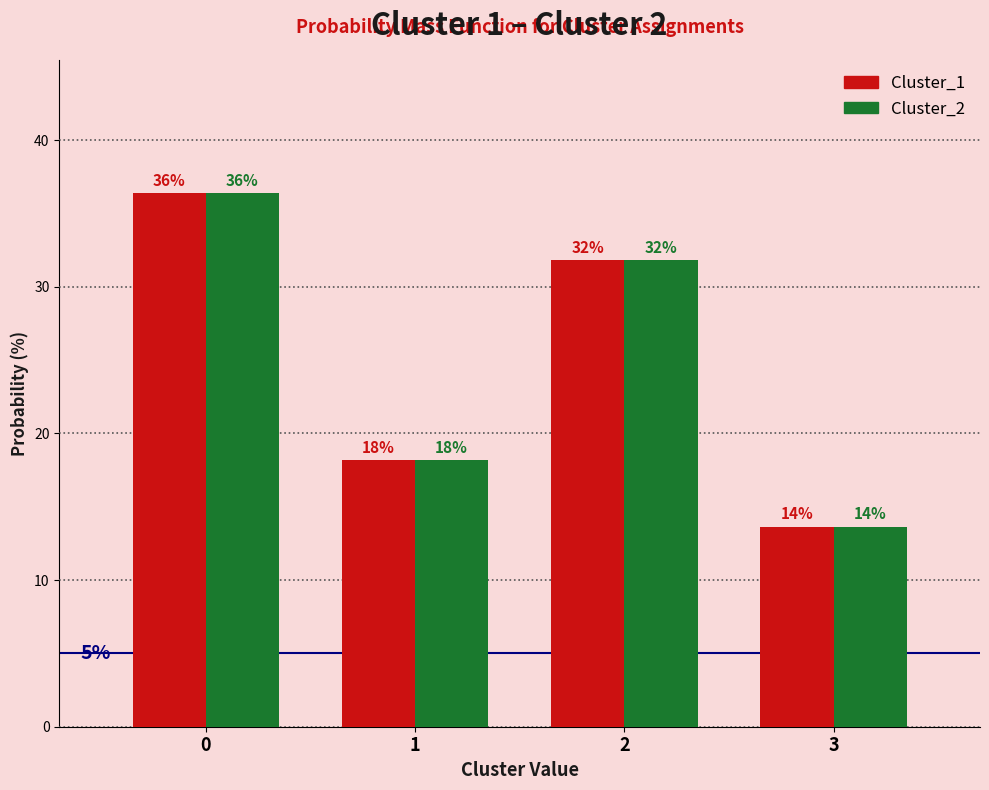

What are all the series names shown in the legend?

Cluster_1, Cluster_2